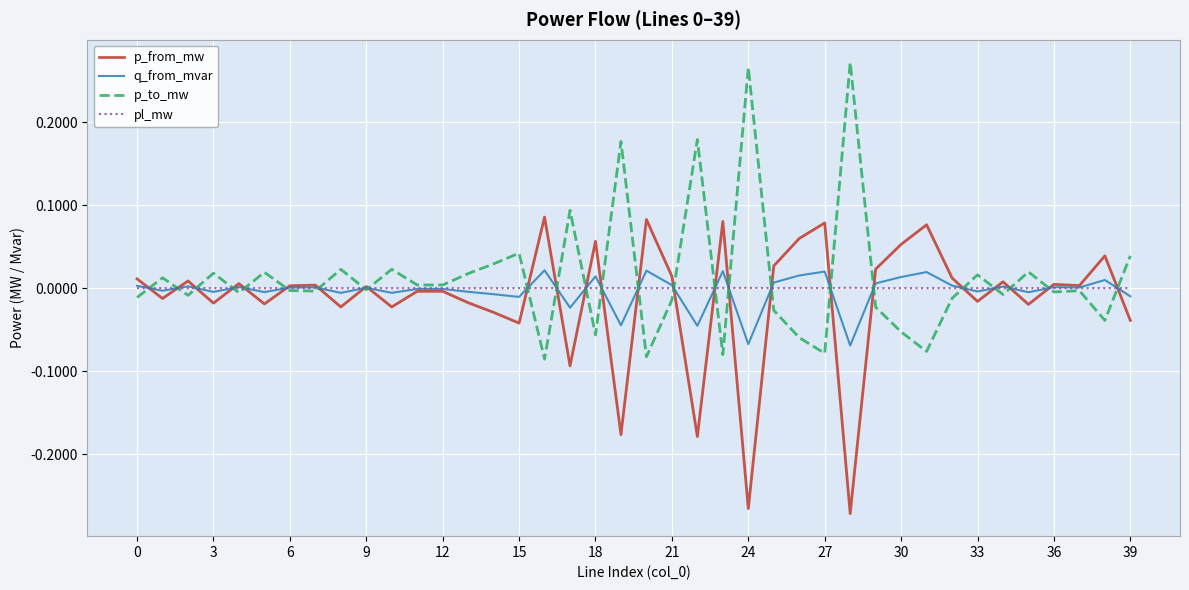

What are all the series names shown in the legend?

p_from_mw, q_from_mvar, p_to_mw, pl_mw